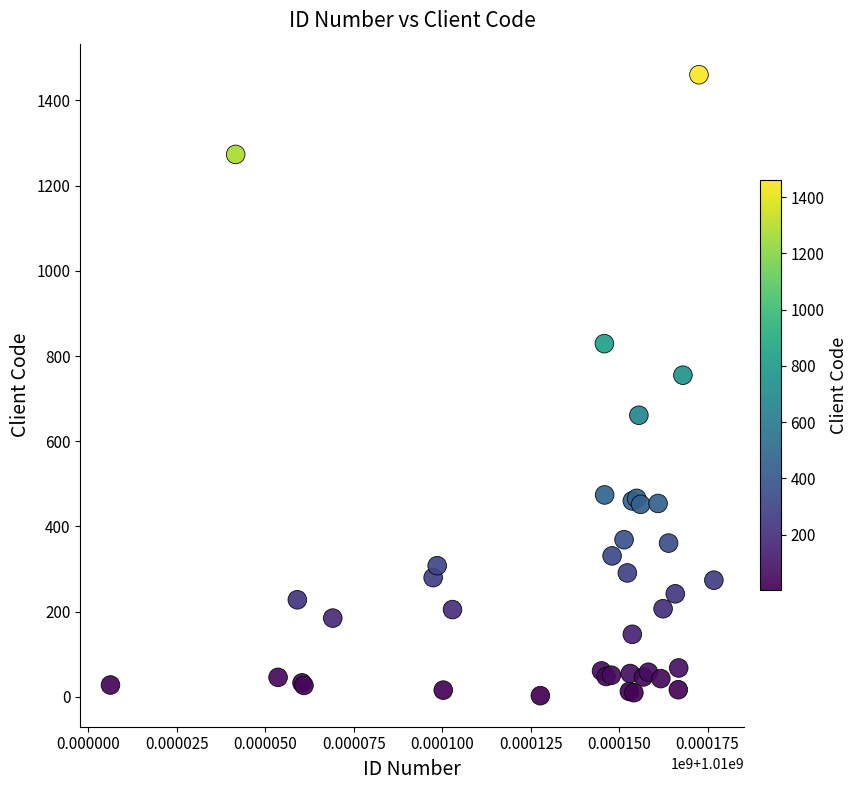

What Y value in the scatter plot is closest to 731?

755